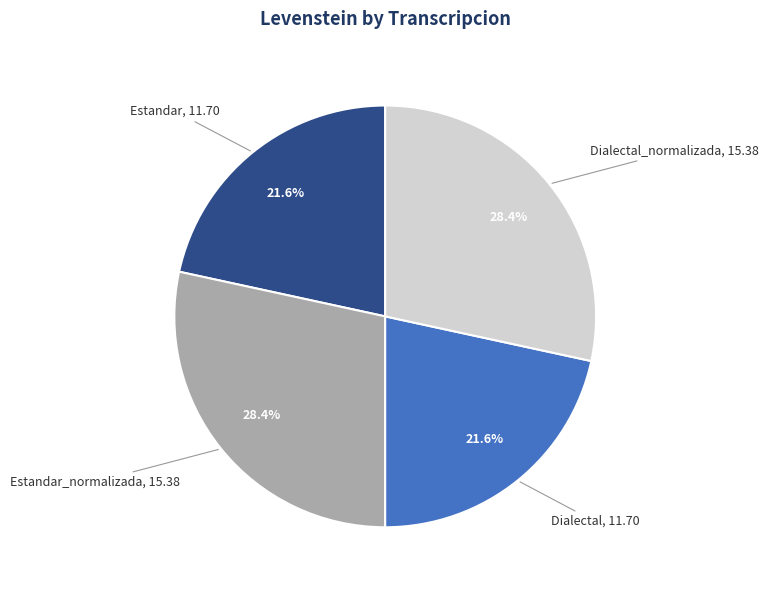

Is there any slice that represents more than half of the pie?

No